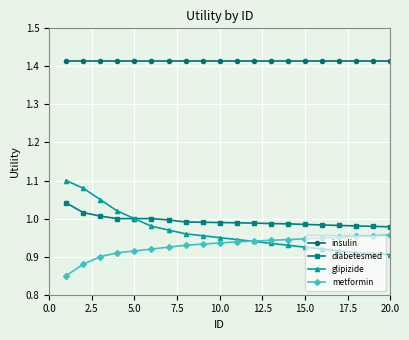

Which series has the largest range (max minus min)?

glipizide